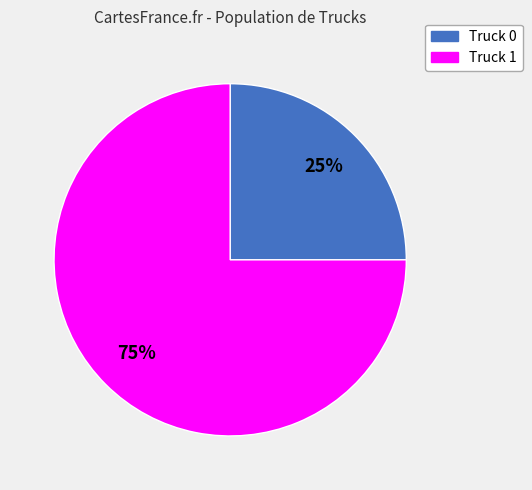

Does Truck 0 account for over 50% of the chart?

No